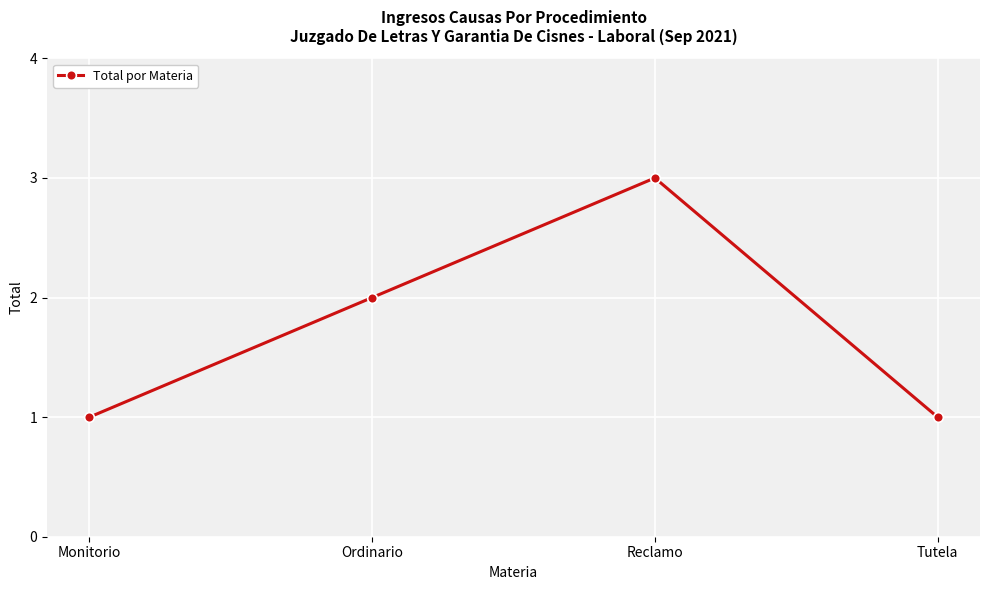

What is the difference between the maximum and minimum values?

2